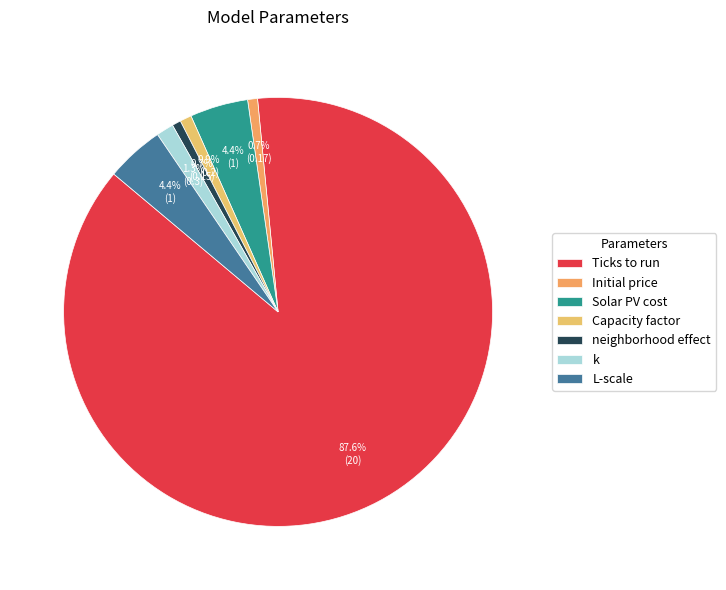

What is the change in value from neighborhood effect to L-scale?

+0.8